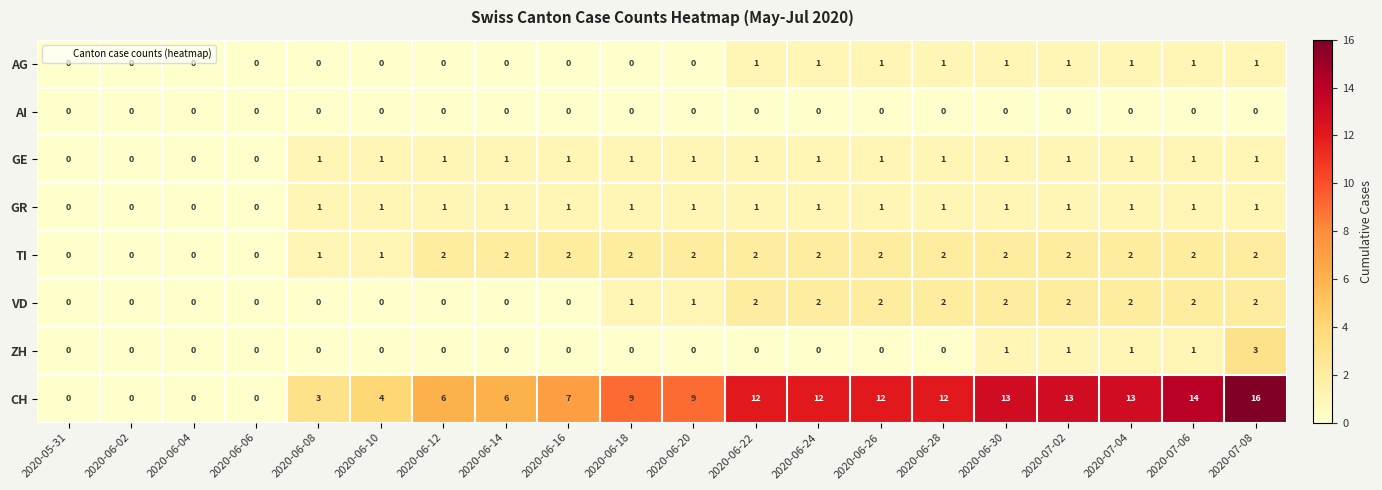

Is the value of AI at 2020-06-26 greater than the value of TI at 2020-06-18?

No